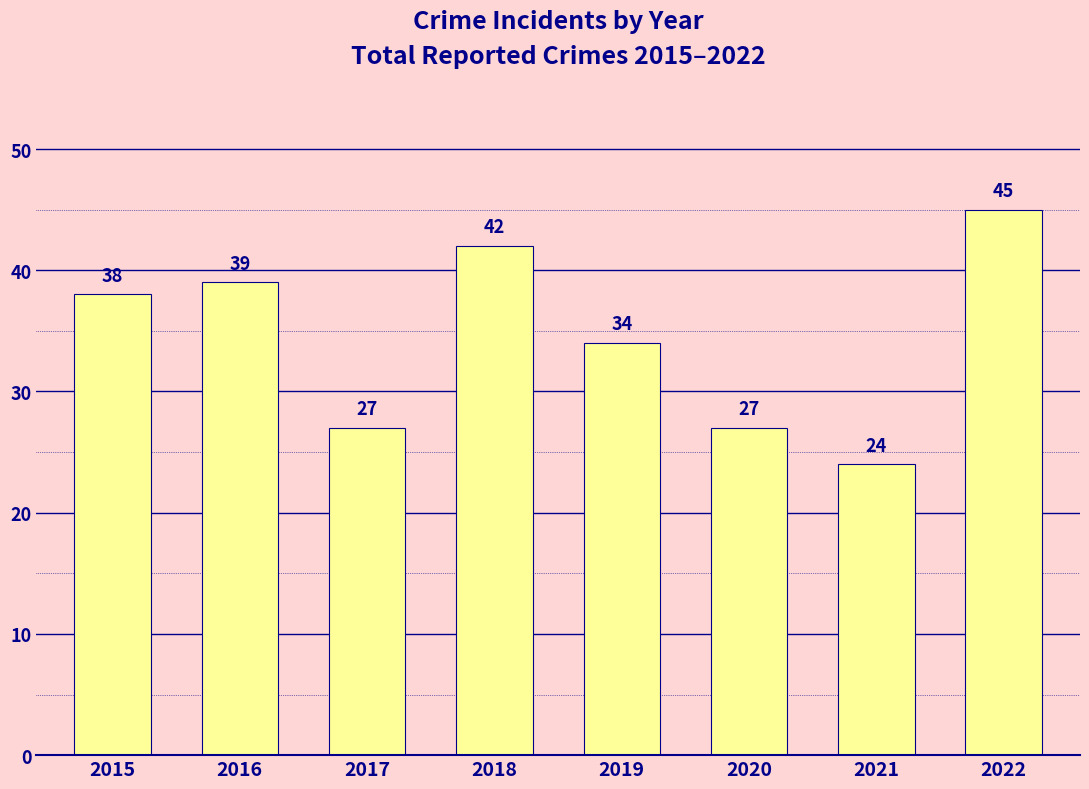

What is the difference between the values at 2022 and 2018?

3